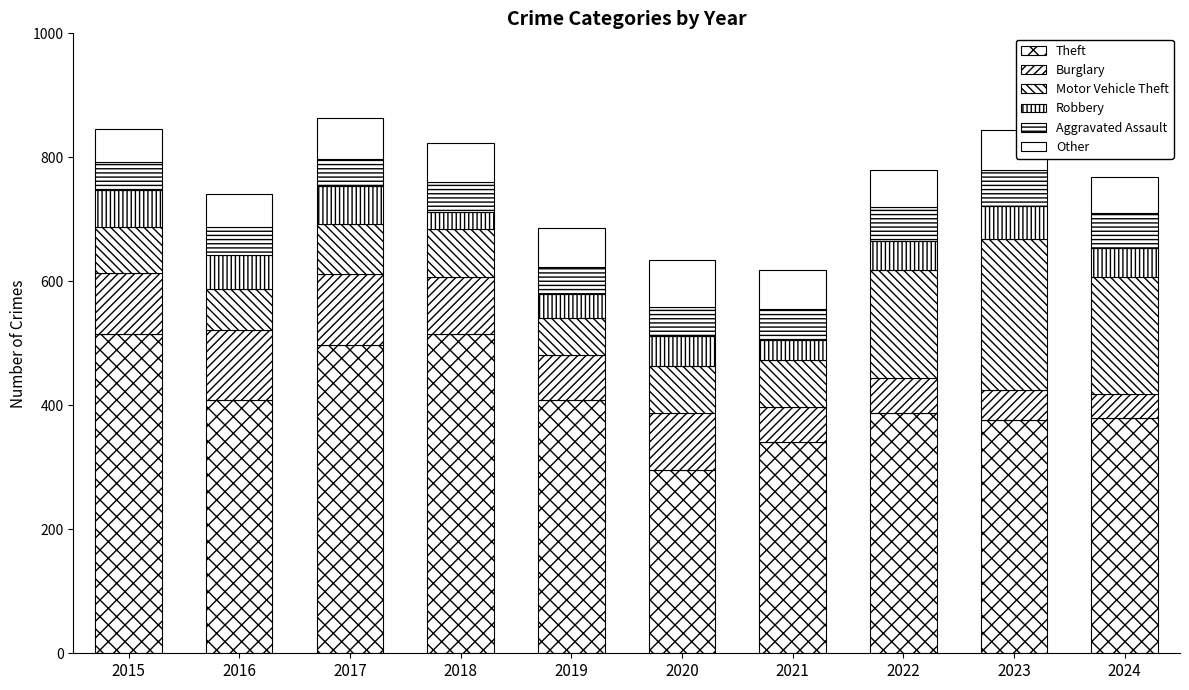

How many values in the Theft series are below 409?

5